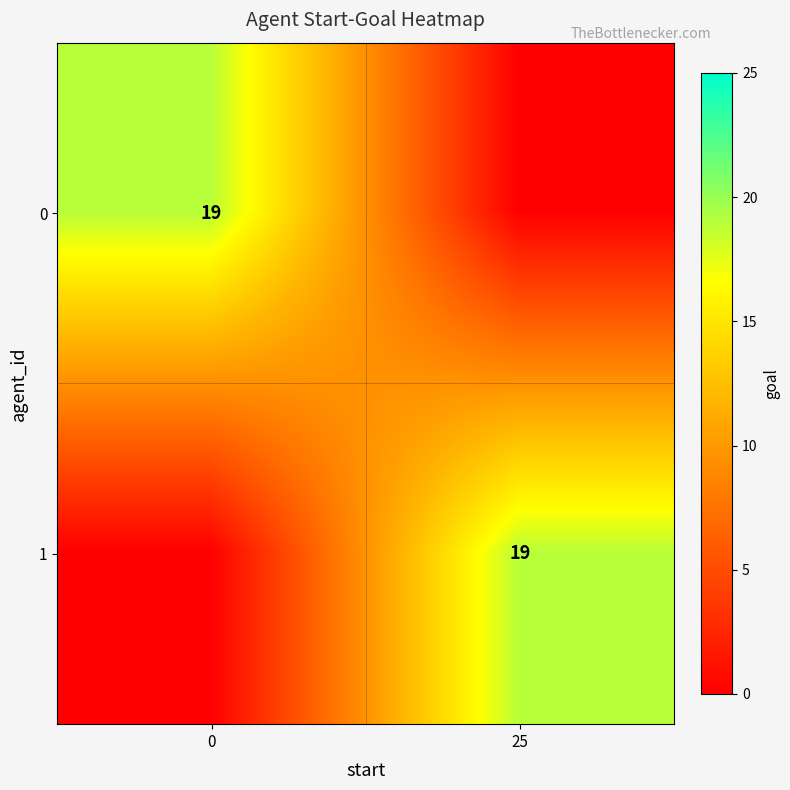

At how many categories does at least one series exceed 16?

2